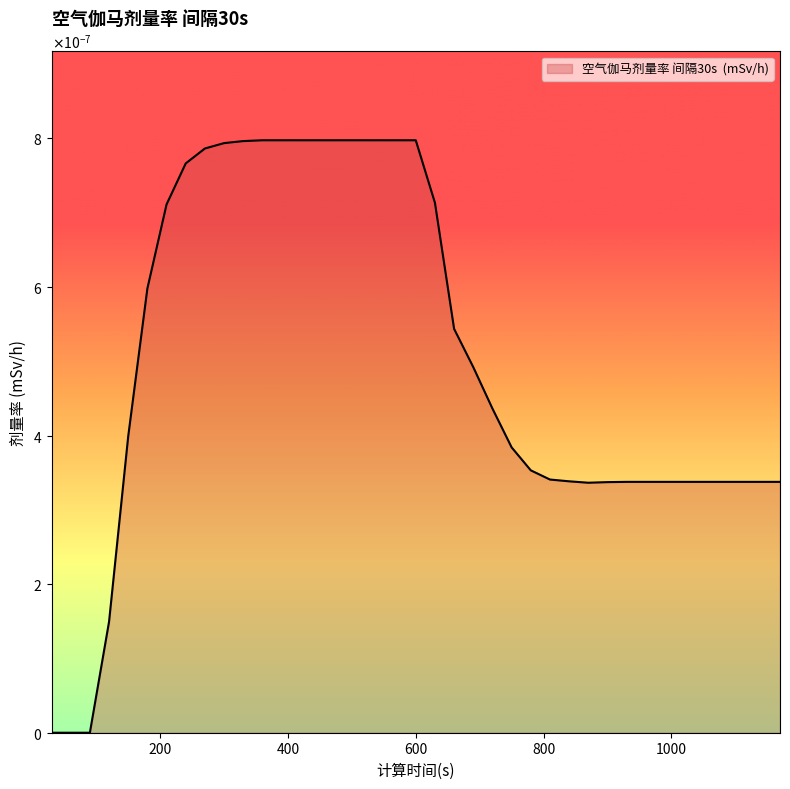

Does the chart display data point markers on the line(s)?

No